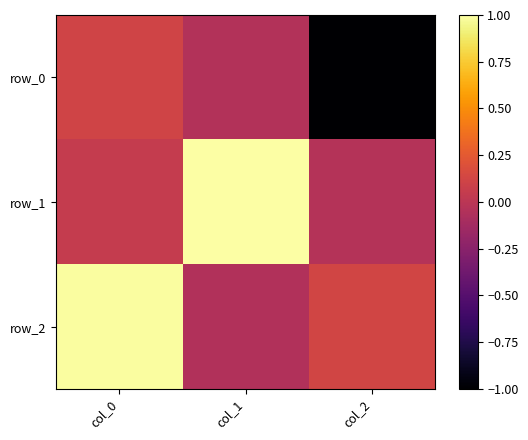

What is the sum of the row_2 values at col_1 and col_0?

0.9